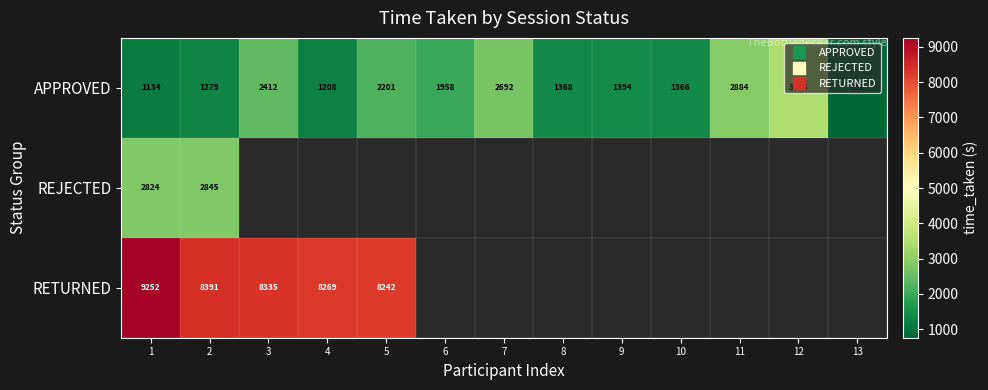

Is it true that APPROVED equals 2851.0 at 6?

False